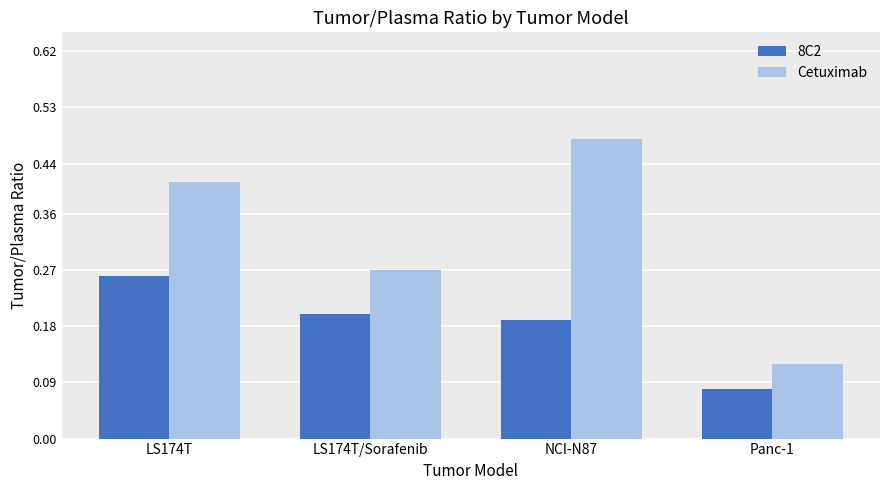

What are all the series names shown in the legend?

8C2, Cetuximab